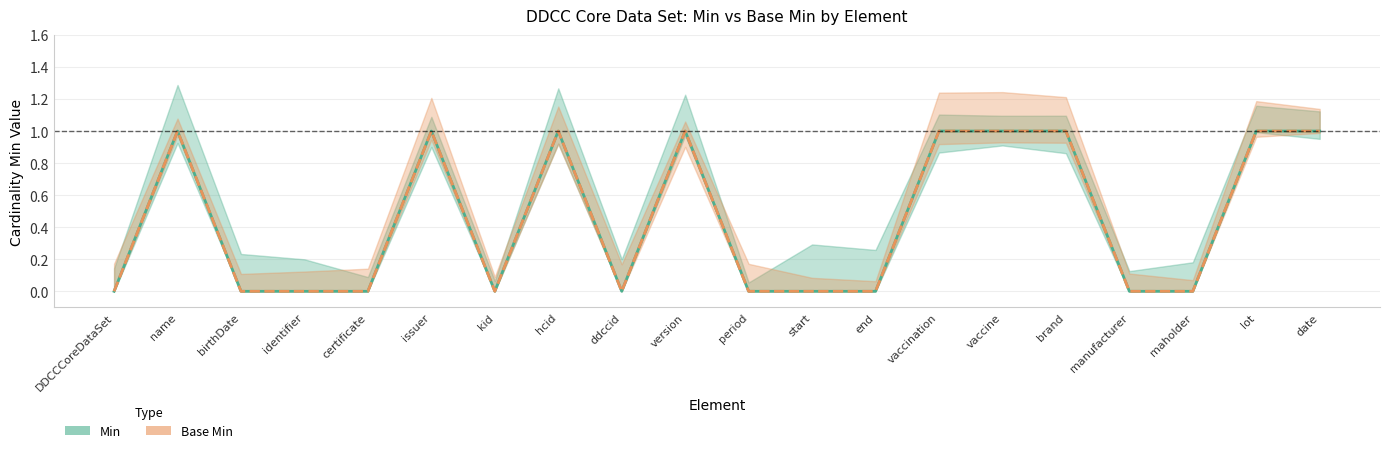

True or false: Min and Base Min cross at least once.

False